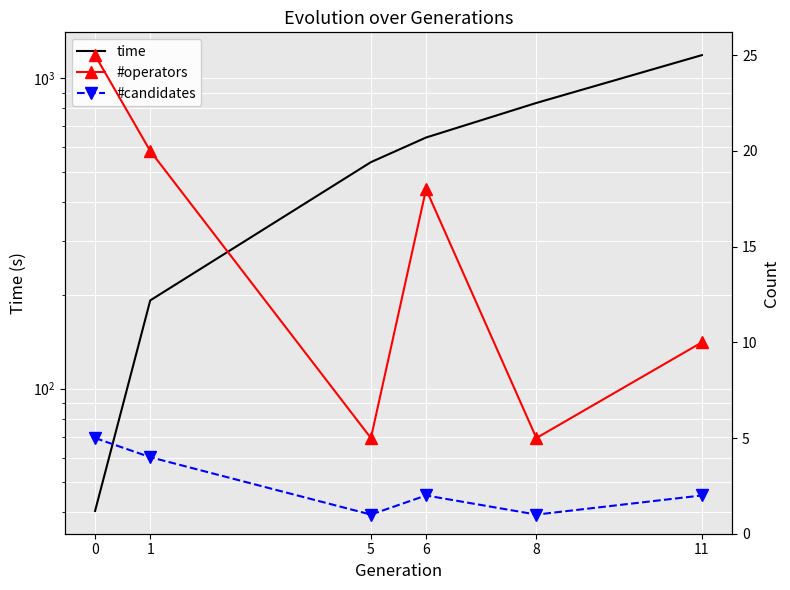

How many data points does each series have?

6